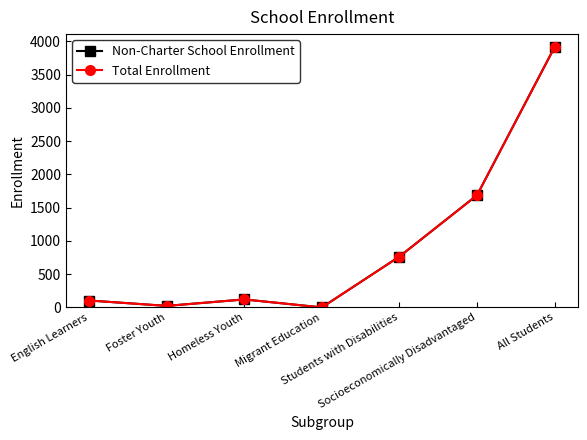

True or false: Total Enrollment has more than 1 points higher than both neighbors.

False